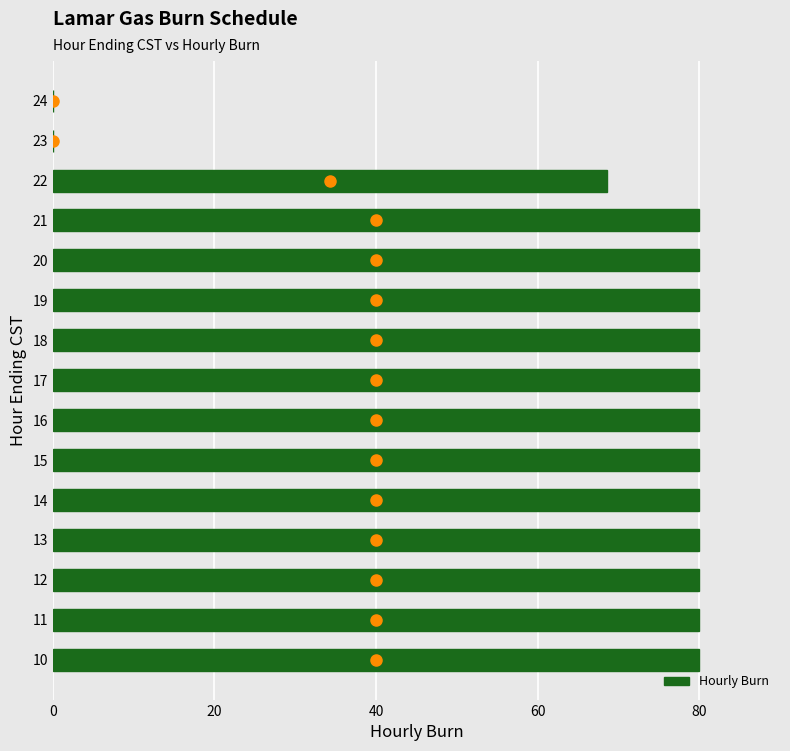

Reading bottom to top, list all the values displayed in this chart.

10=80.0	11=80.0	12=80.0	13=80.0	14=80.0	15=80.0	16=80.0	17=80.0	18=80.0	19=80.0	20=80.0	21=80.0	22=68.6	23=0.0	24=0.0